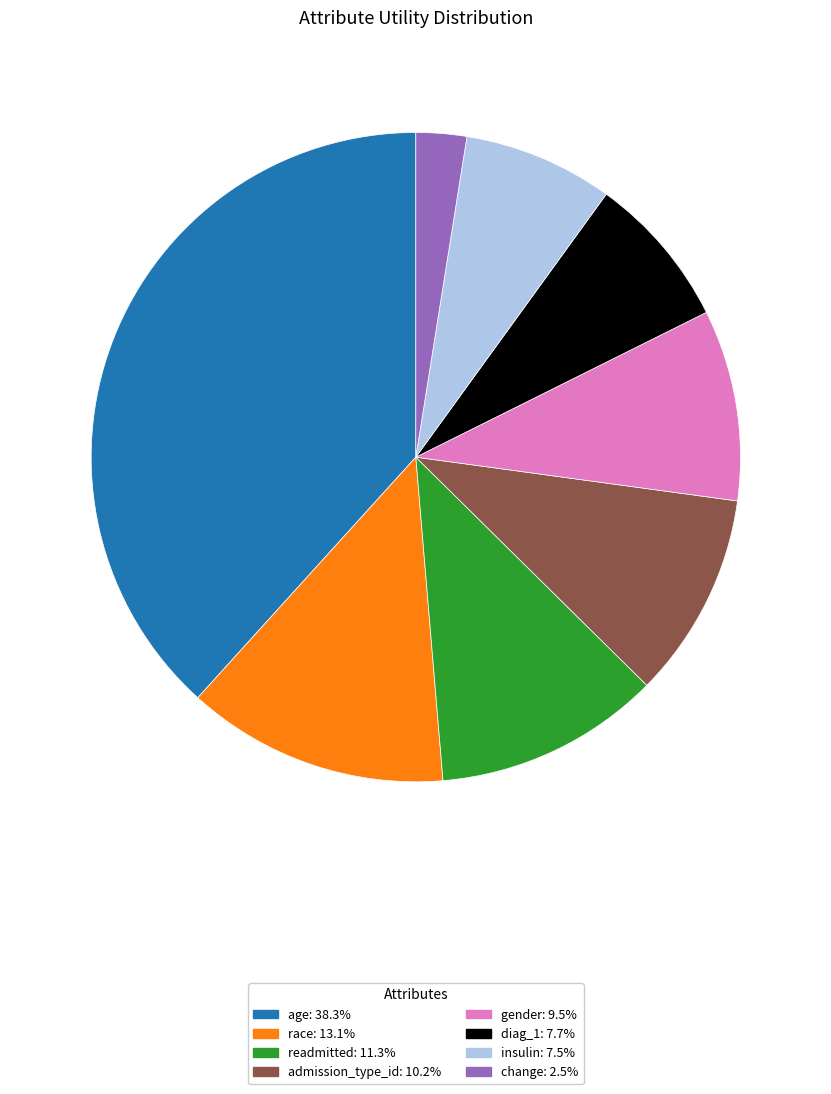

The race slice represents 13% of the pie. True or false?

True